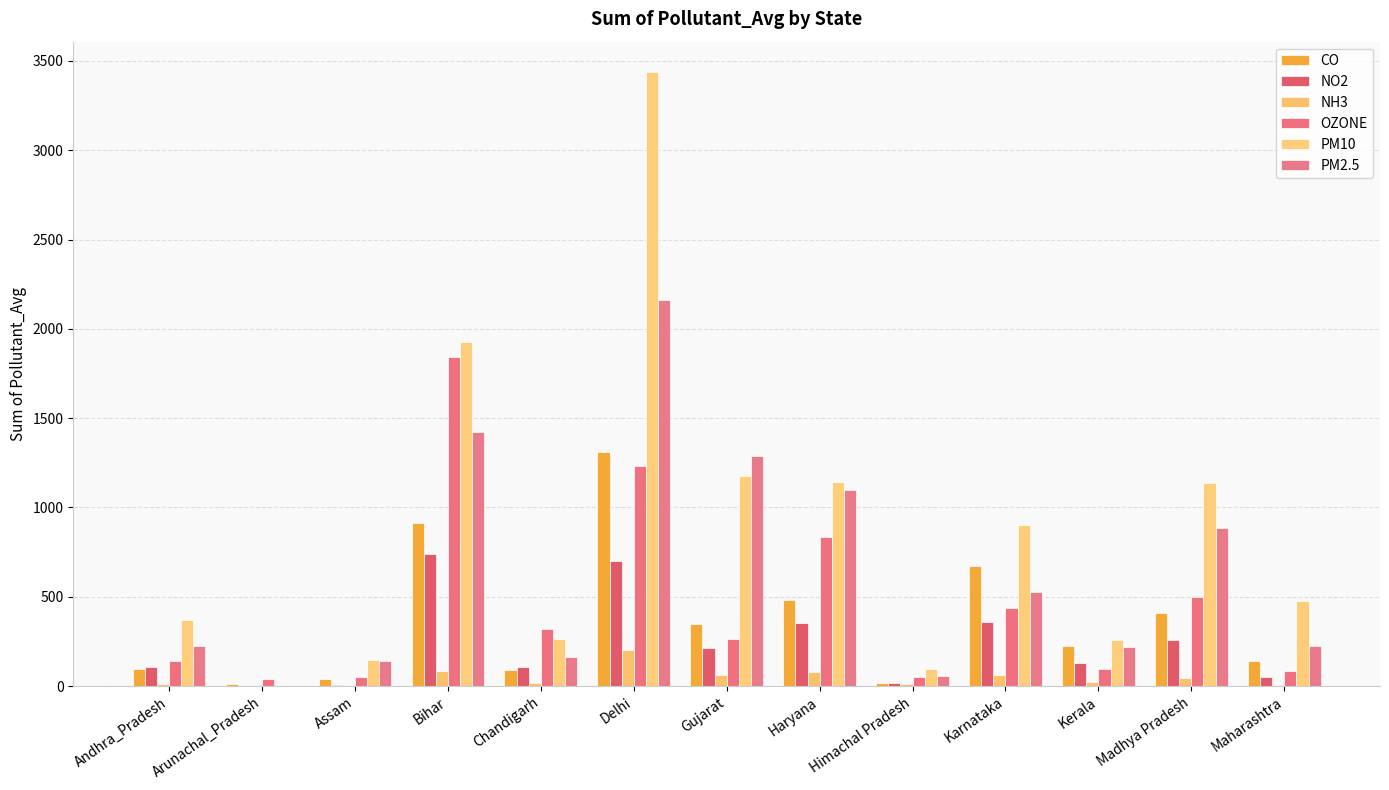

How many series are shown in this chart?

6